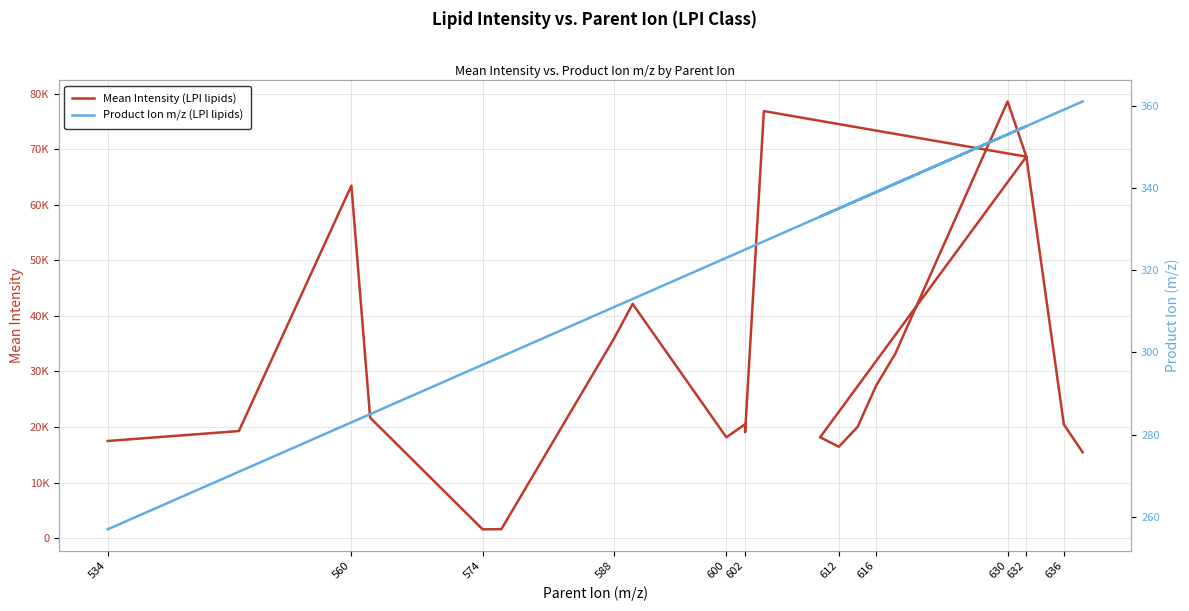

Which series has the widest spread of values?

Mean Intensity (LPI lipids)